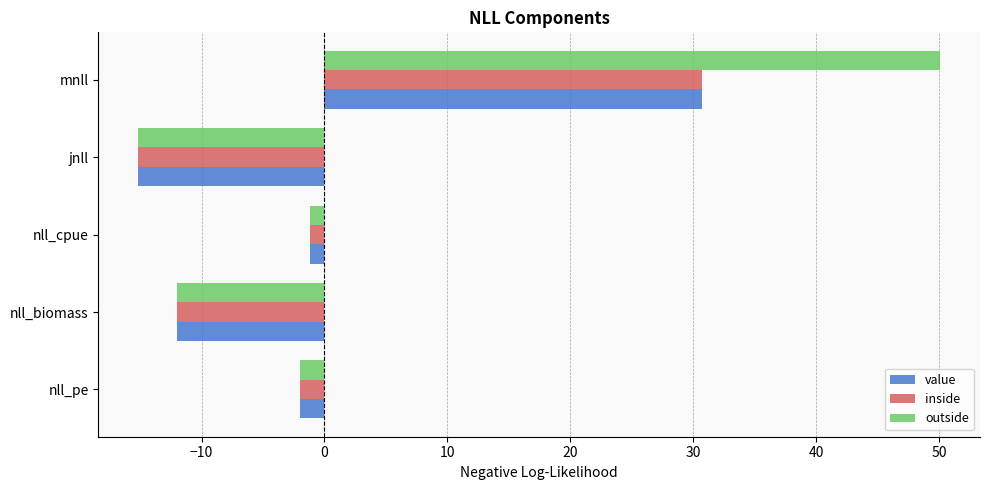

Which series has the largest range (max minus min)?

outside